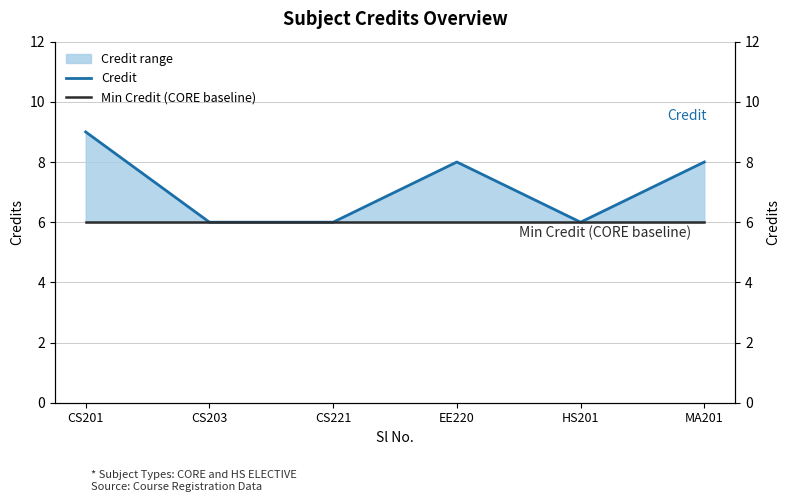

Is this an area chart (filled region under the line)?

No